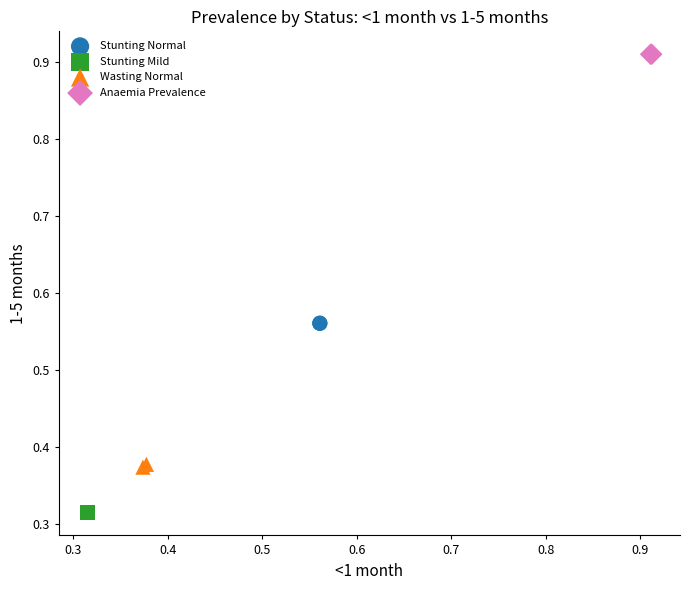

Which series reaches the maximum Y coordinate?

Anaemia Prevalence